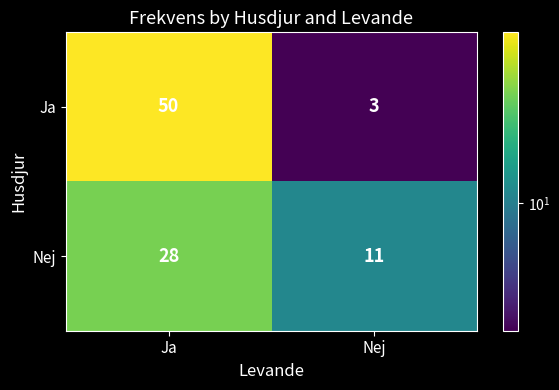

Reading left to right, what are all the values shown in this chart?

Ja: 50	3
Nej: 28	11